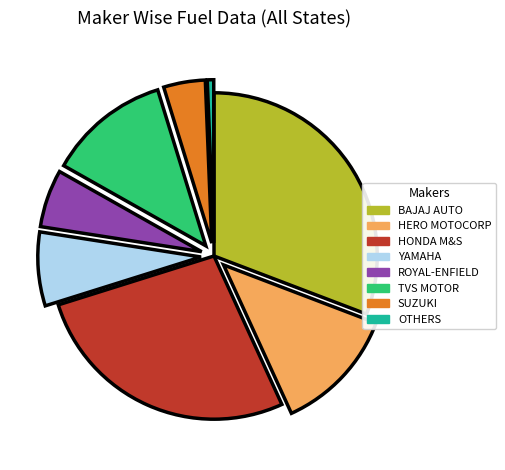

The BAJAJ AUTO slice represents 31% of the pie. True or false?

True